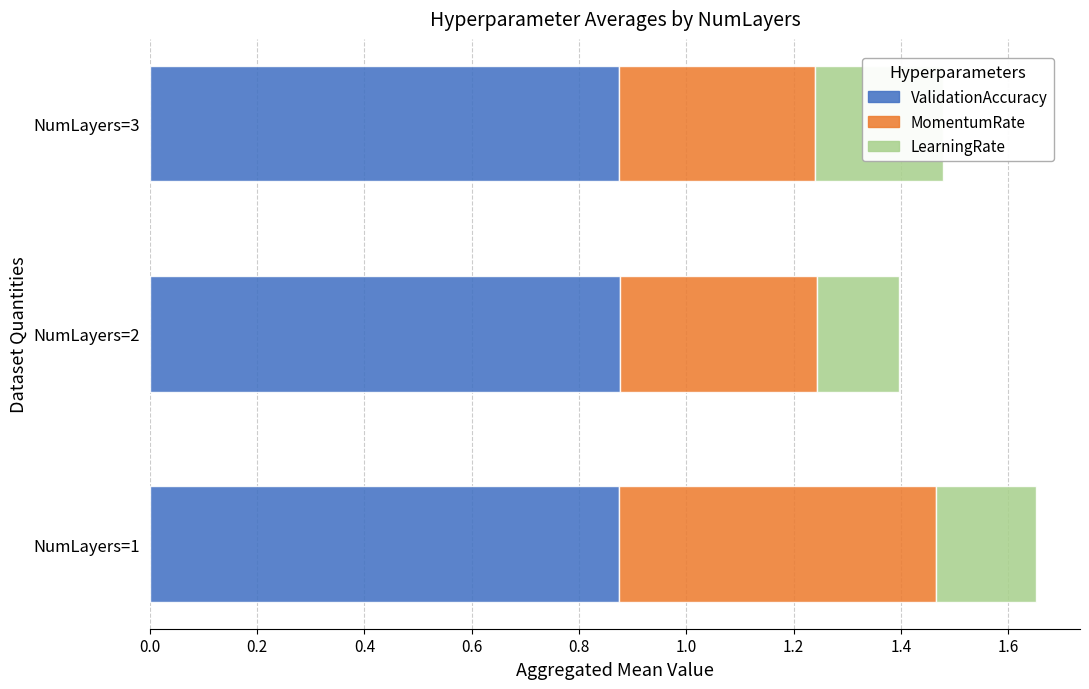

How many bars are there in total?

9